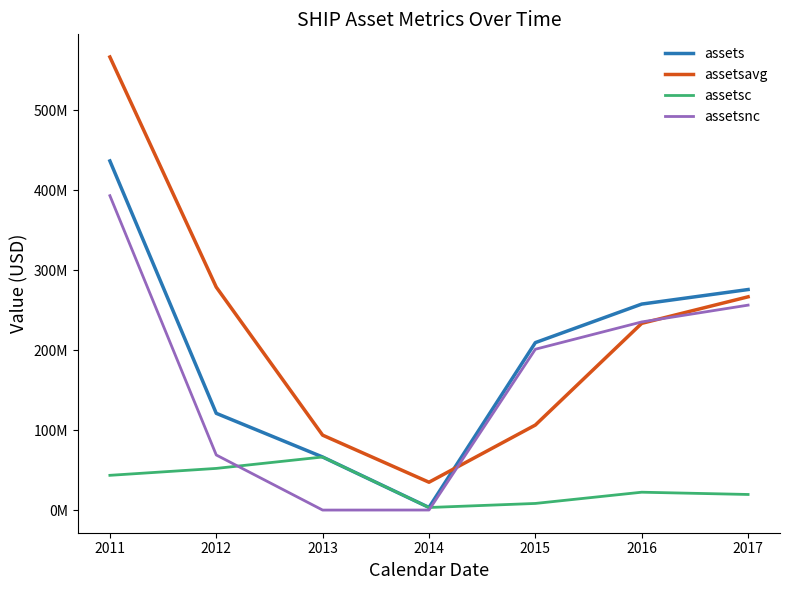

At which category does assetsnc reach its first local valley?

2013